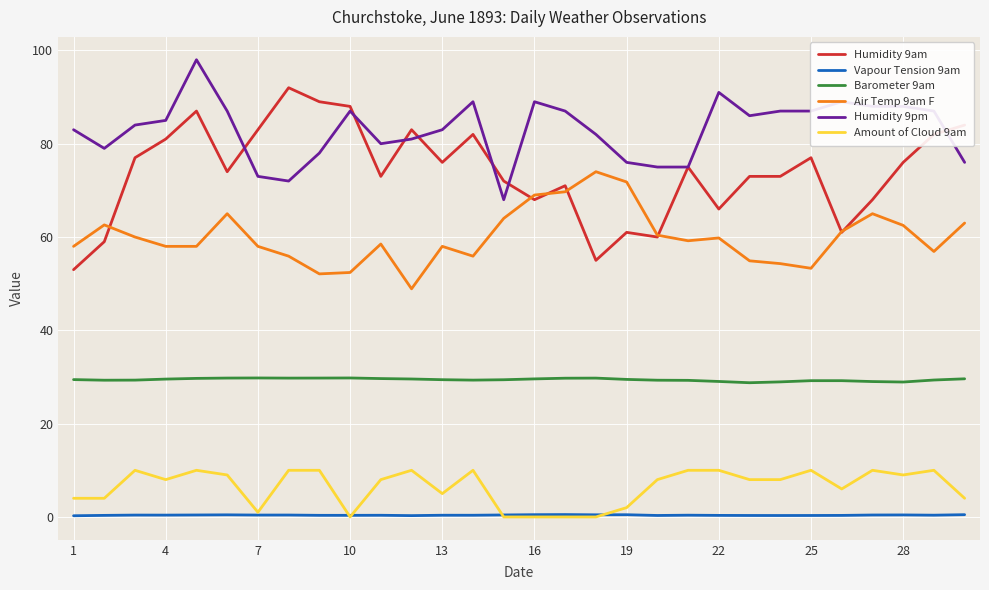

List the series in order of their peak value, highest first.

Humidity 9pm, Humidity 9am, Air Temp 9am F, Barometer 9am, Amount of Cloud 9am, Vapour Tension 9am